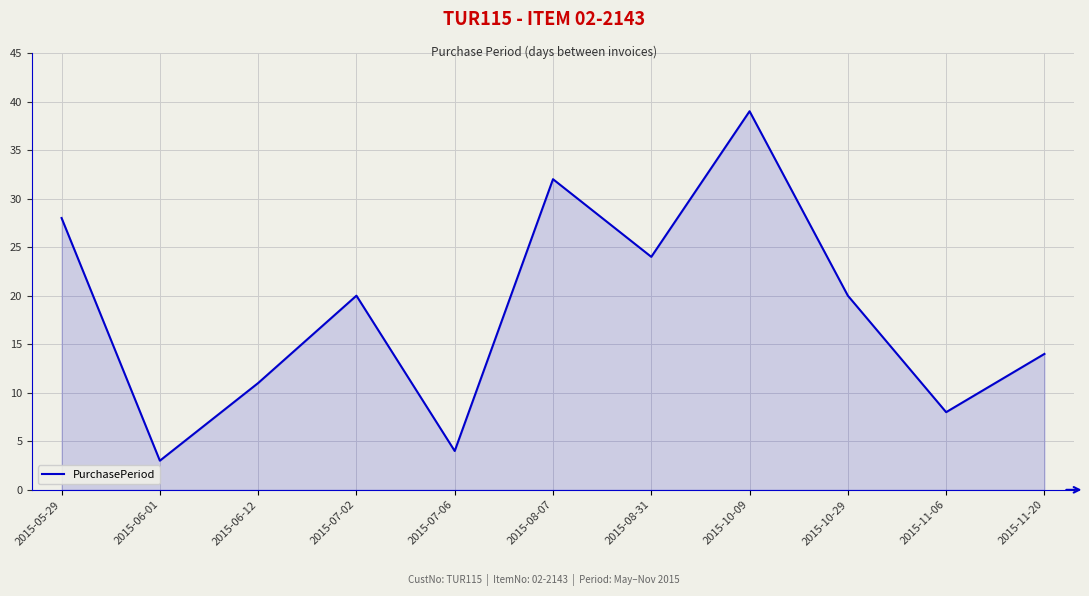

What position from the left is 2015-06-12?

3